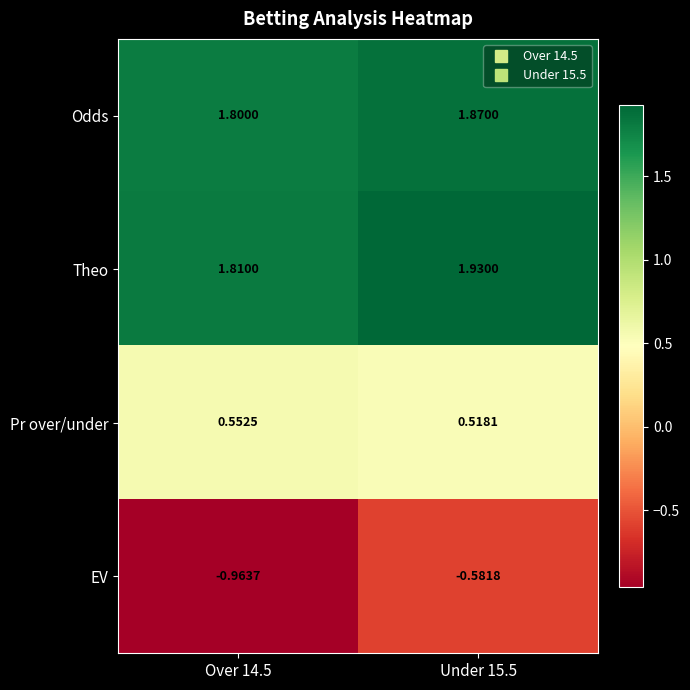

Rank the series by their maximum value, from highest to lowest.

Theo, Odds, Pr over/under, EV